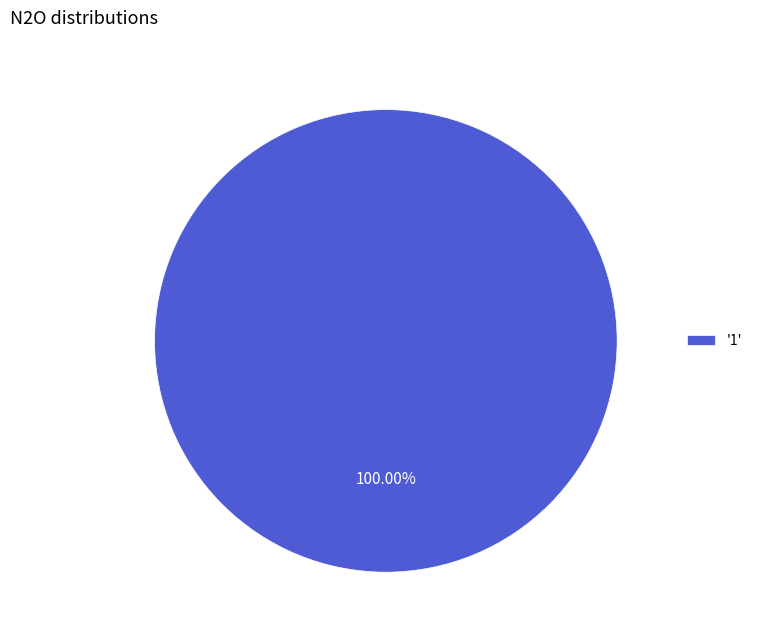

Does any single category account for the majority?

Yes